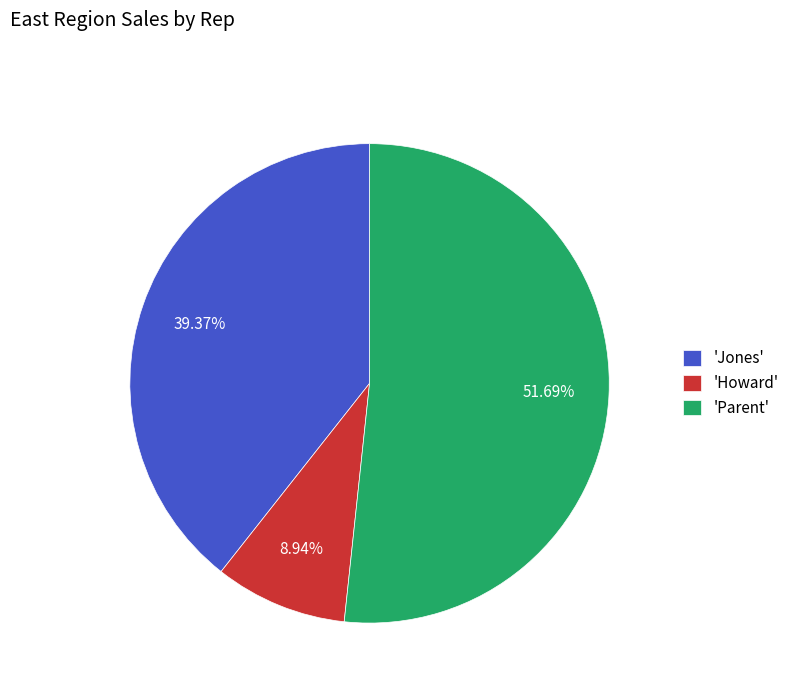

Combined, do 'Jones' and 'Parent' account for over 50%?

Yes